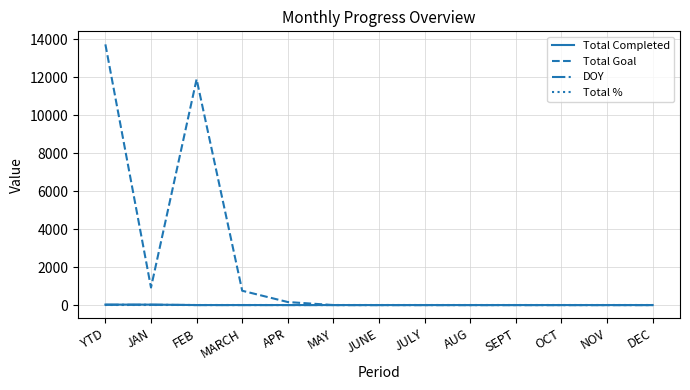

Which series has the largest total across all categories?

Total Goal